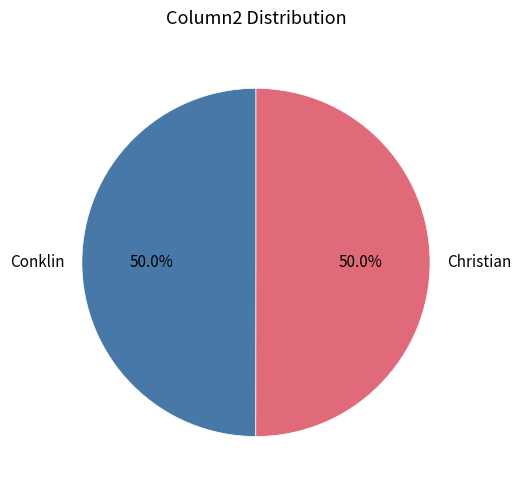

Combined, what portion of the pie is Christian and Conklin?

100.0%